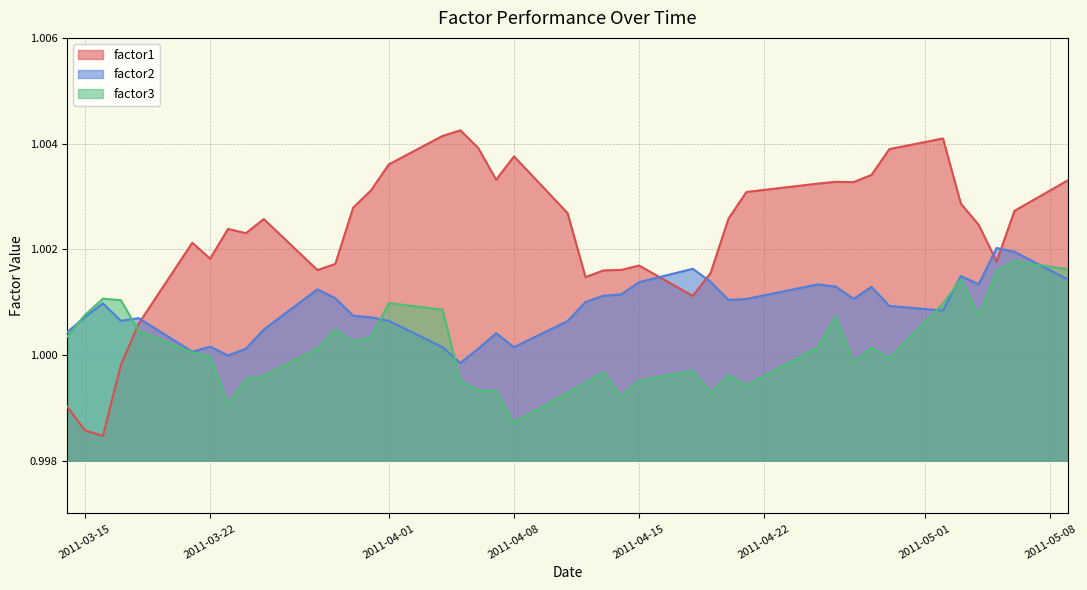

List the series in order of their overall mean, lowest first.

factor3, factor2, factor1